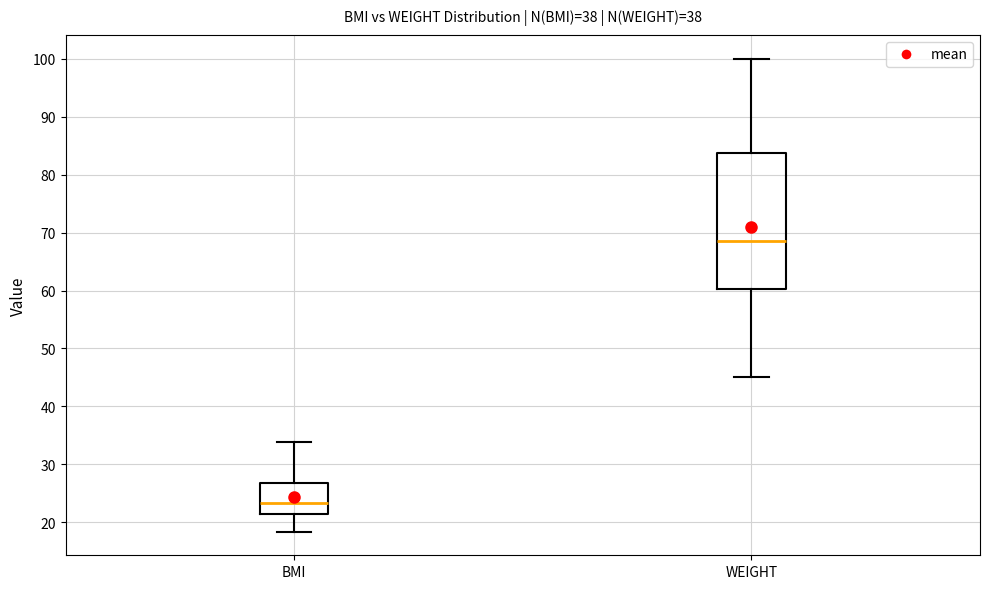

Reading left to right, transcribe this box plot: for each box, give where its median line is, the range the box spans, and where its two whiskers end, as read against the y-axis. The values are not printed on the chart, so give them approximately, as read against the axis.

BMI: median 23, box 21 to 27, whiskers 18 to 34
WEIGHT: median 69, box 60 to 84, whiskers 45 to 100